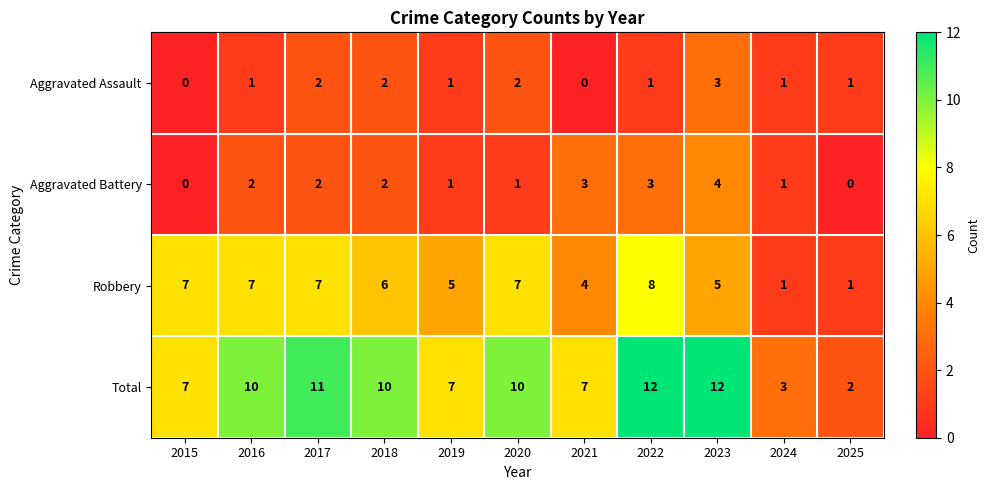

How many series are shown in this chart?

4